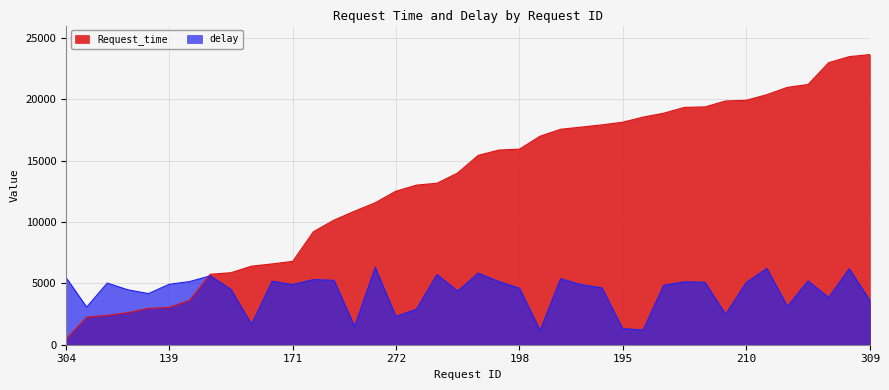

How many lines are shown in the chart?

2